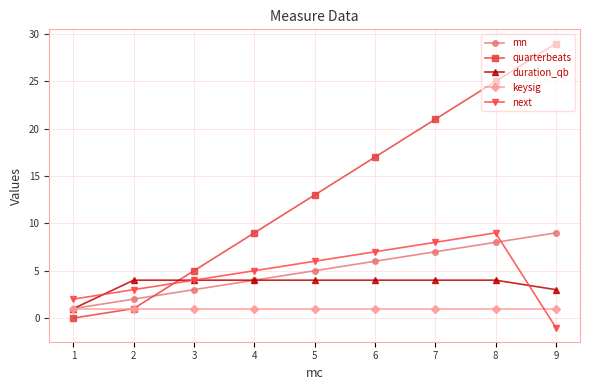

Is it true that next equals 6 at 3?

False